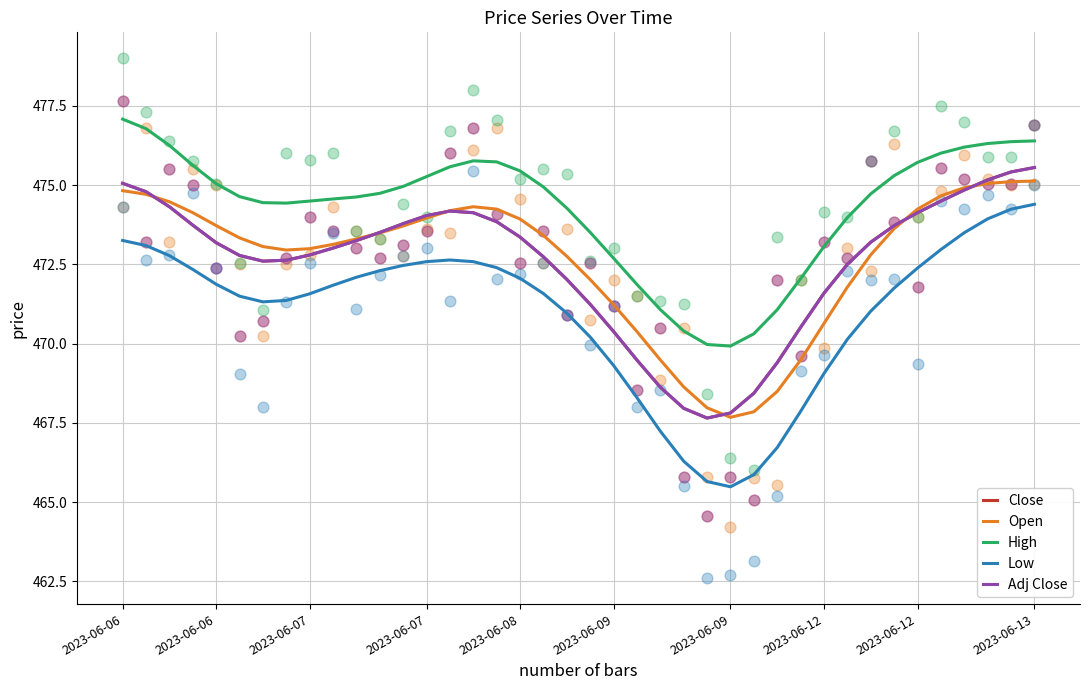

Is the value of High at 34 greater than the value of Adj Close at 19?

Yes